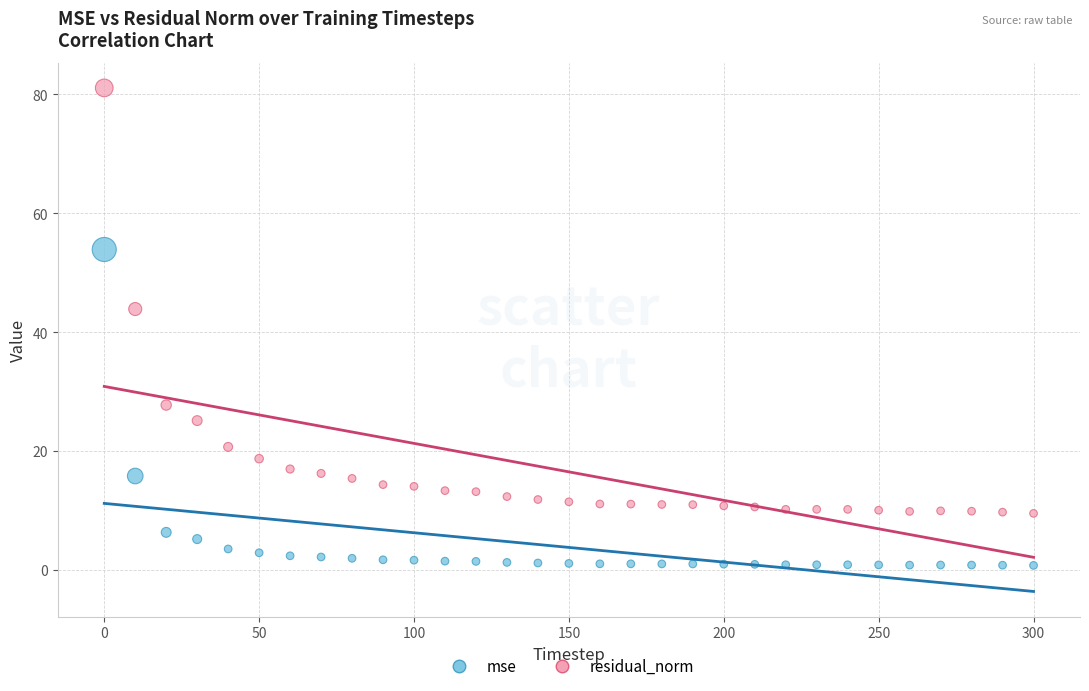

Which series contains the lowest Y value?

mse